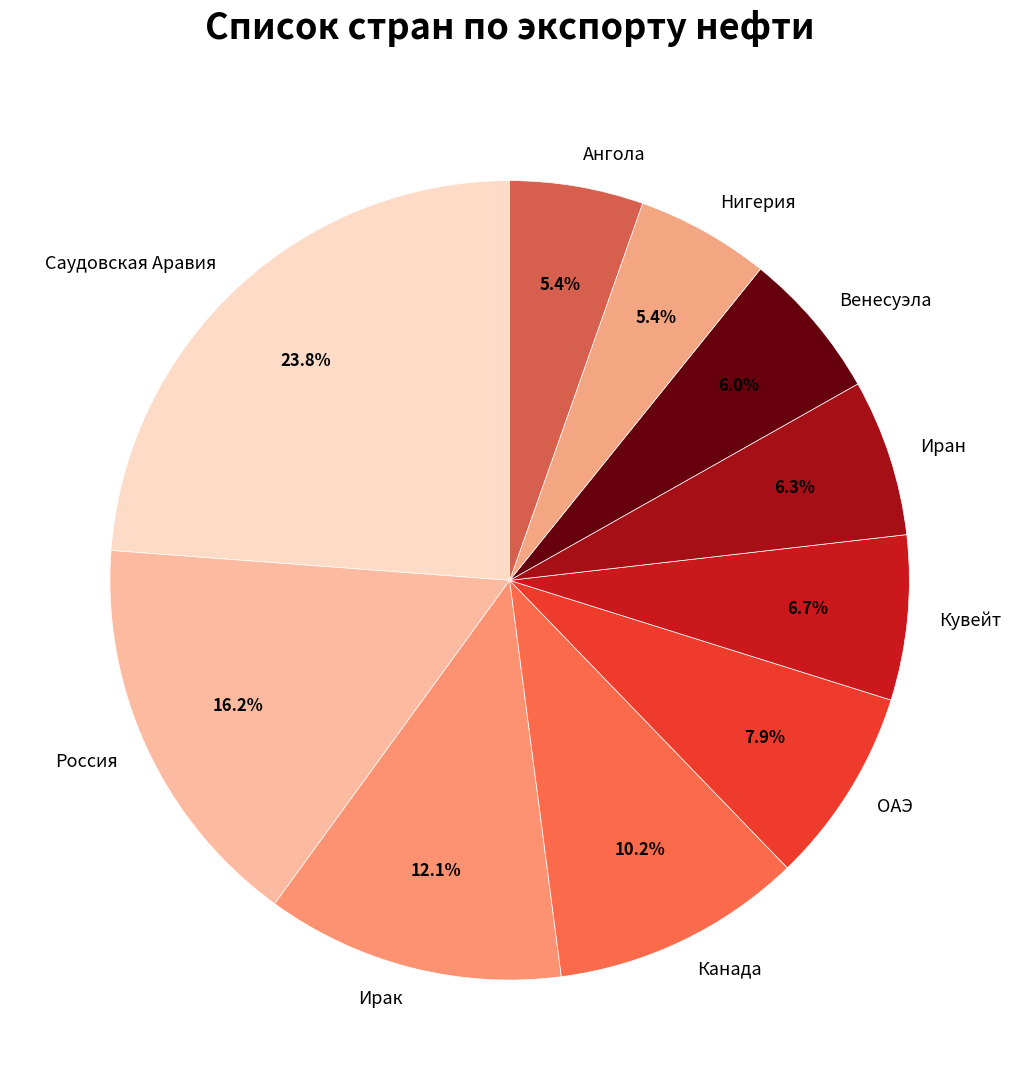

Does Кувейт account for over 50% of the chart?

No